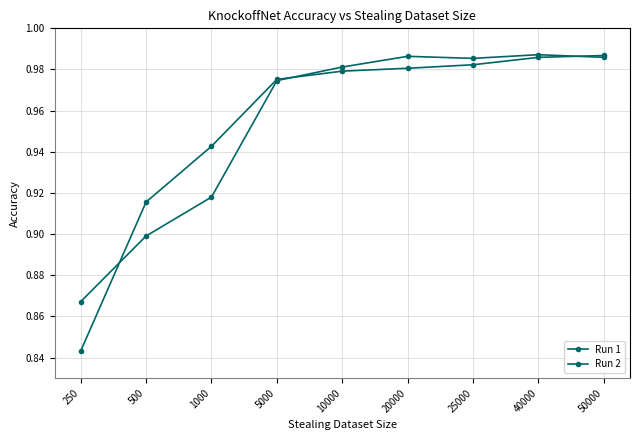

How many distinct data groups are displayed?

2